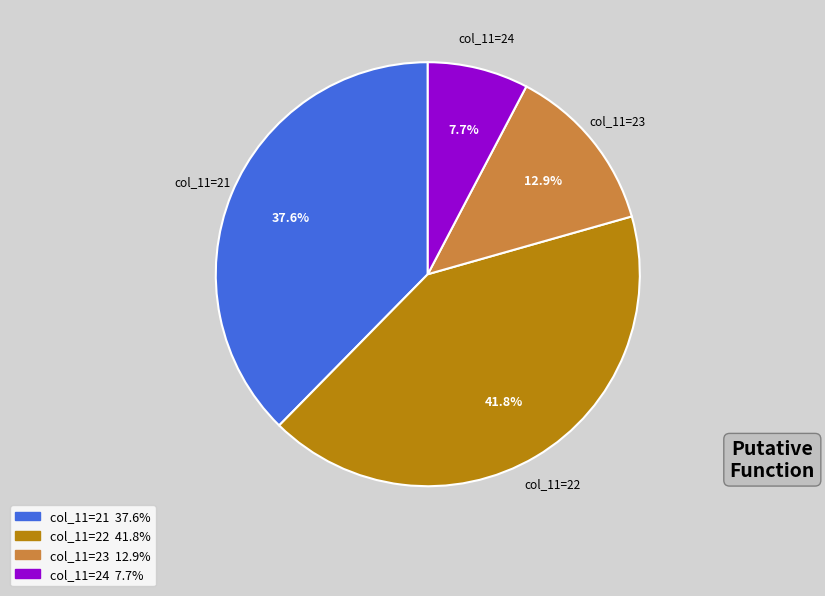

Combined, do col_11=24 and col_11=23 account for over 50%?

No